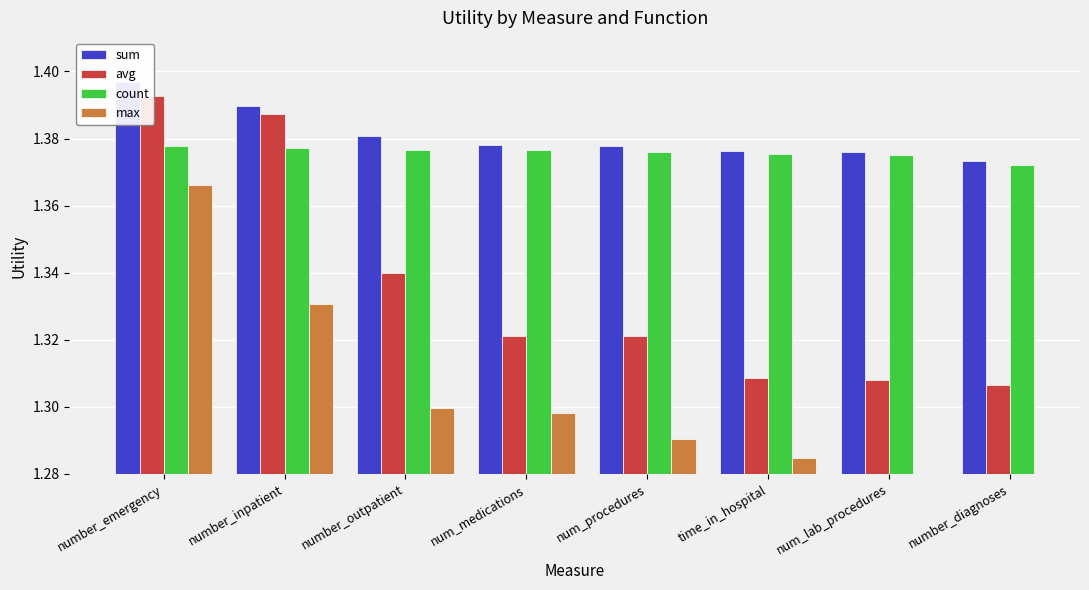

Where is sum nearest to the value 1?

number_diagnoses